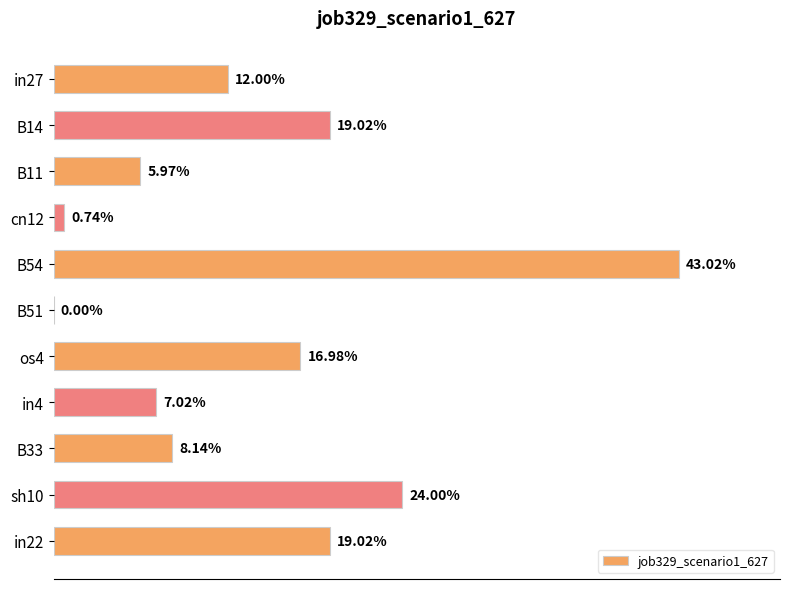

How many bars are there in total?

11